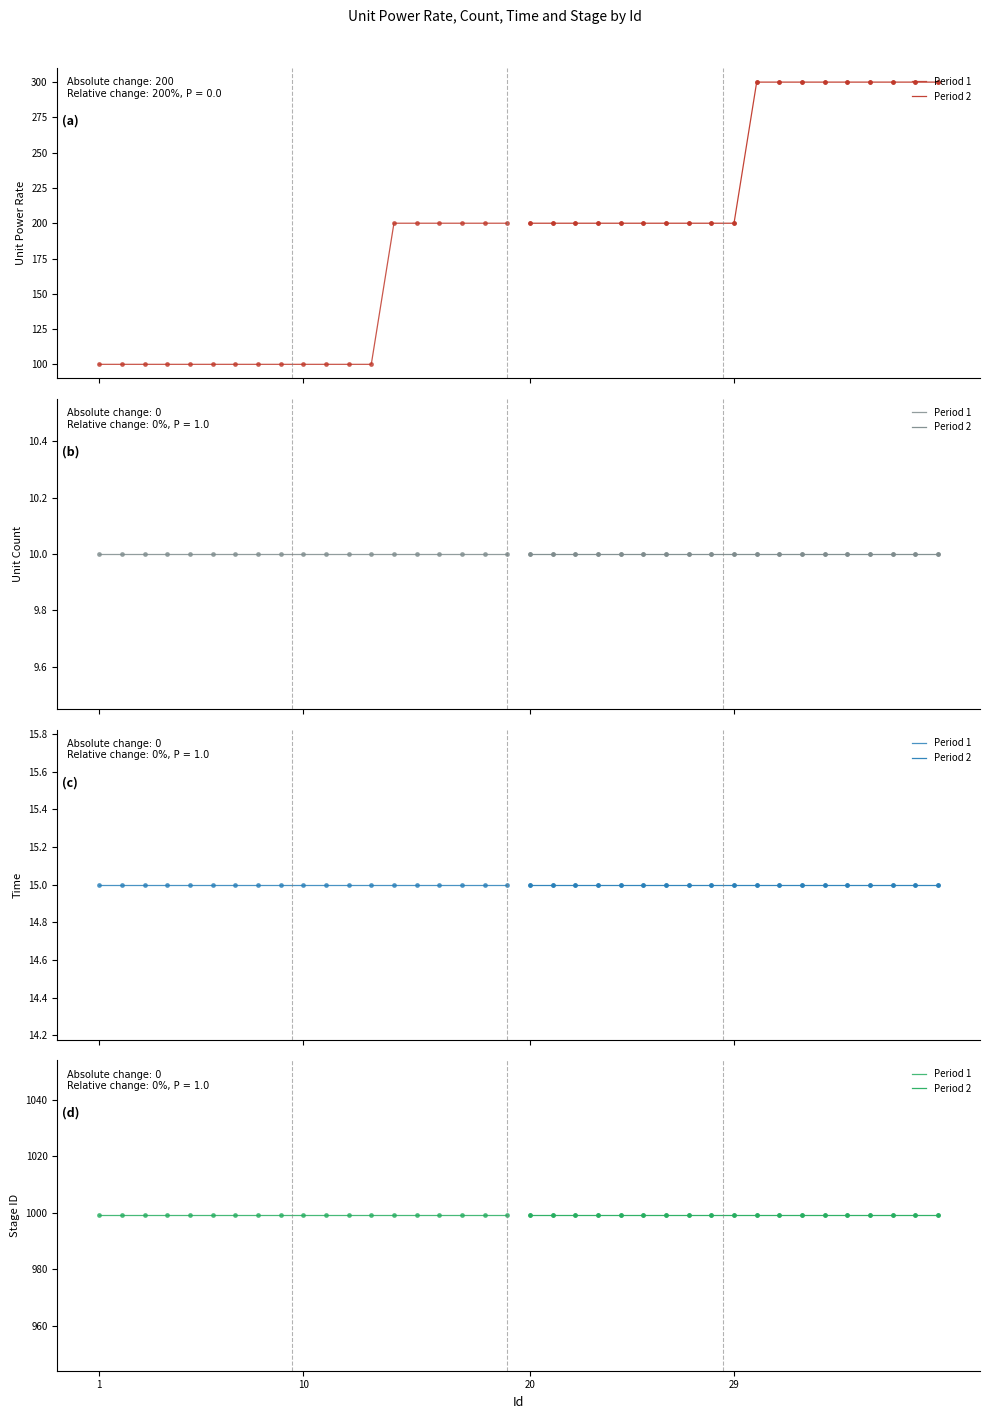

True or false: stageID and unitCnt cross at least once.

False